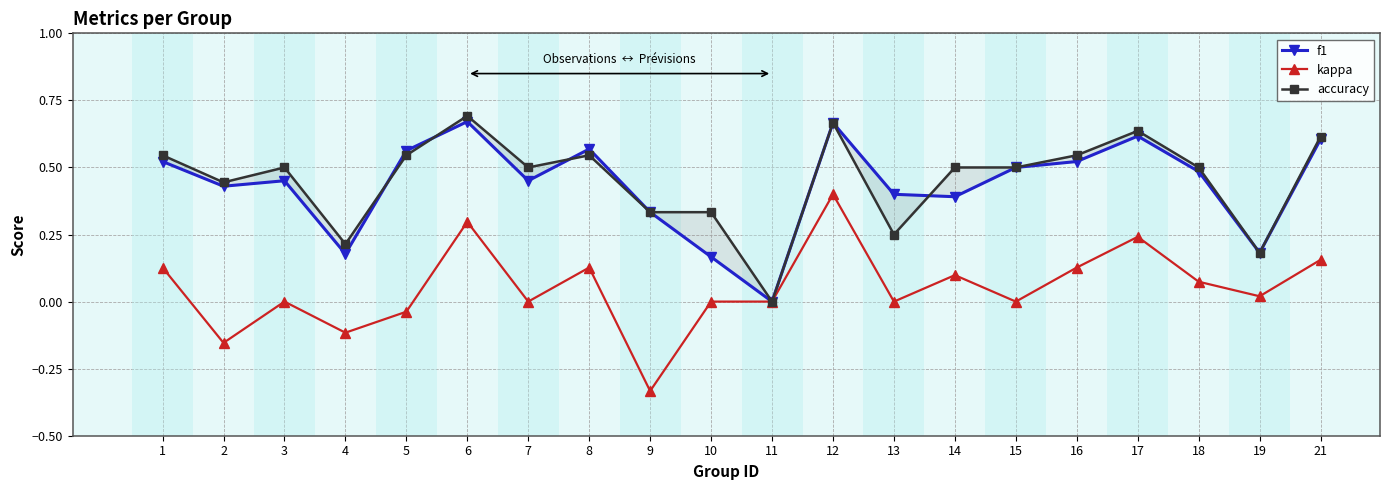

Between 1 and 18, which series saw the biggest shift?

kappa